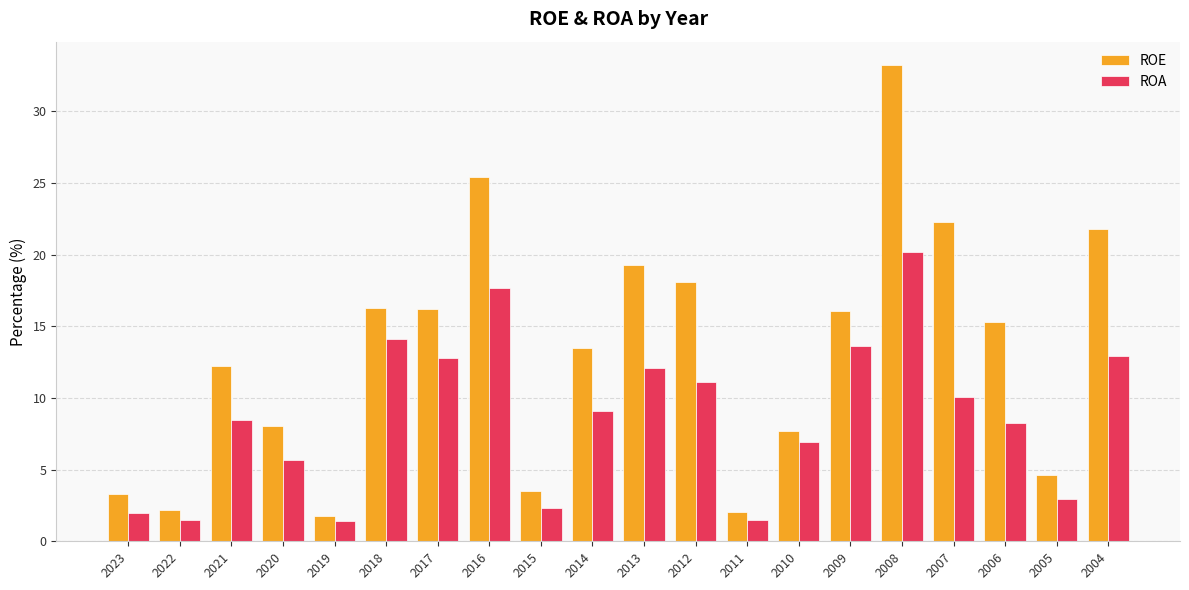

Rank the series by their maximum value, from lowest to highest.

ROA, ROE